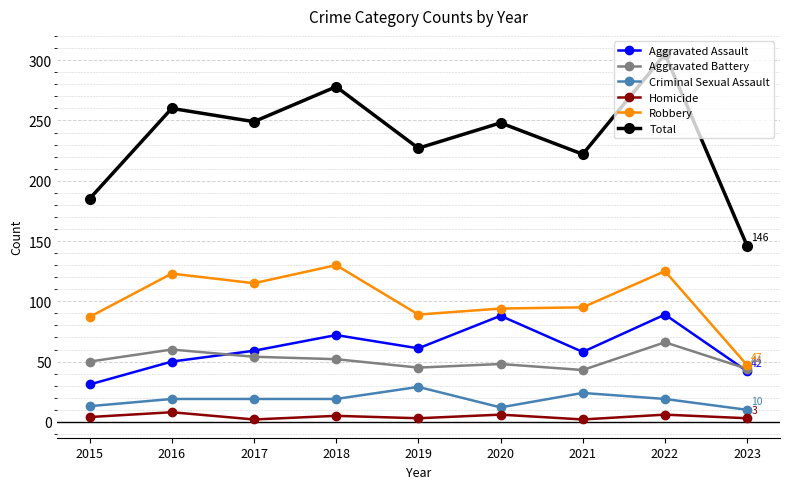

How many data points does each series have?

9